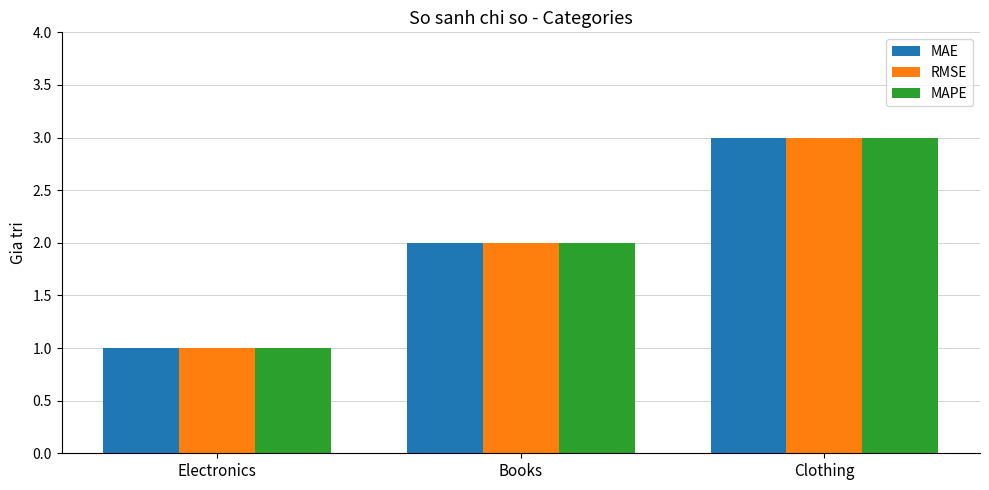

How many data points does each series have?

3